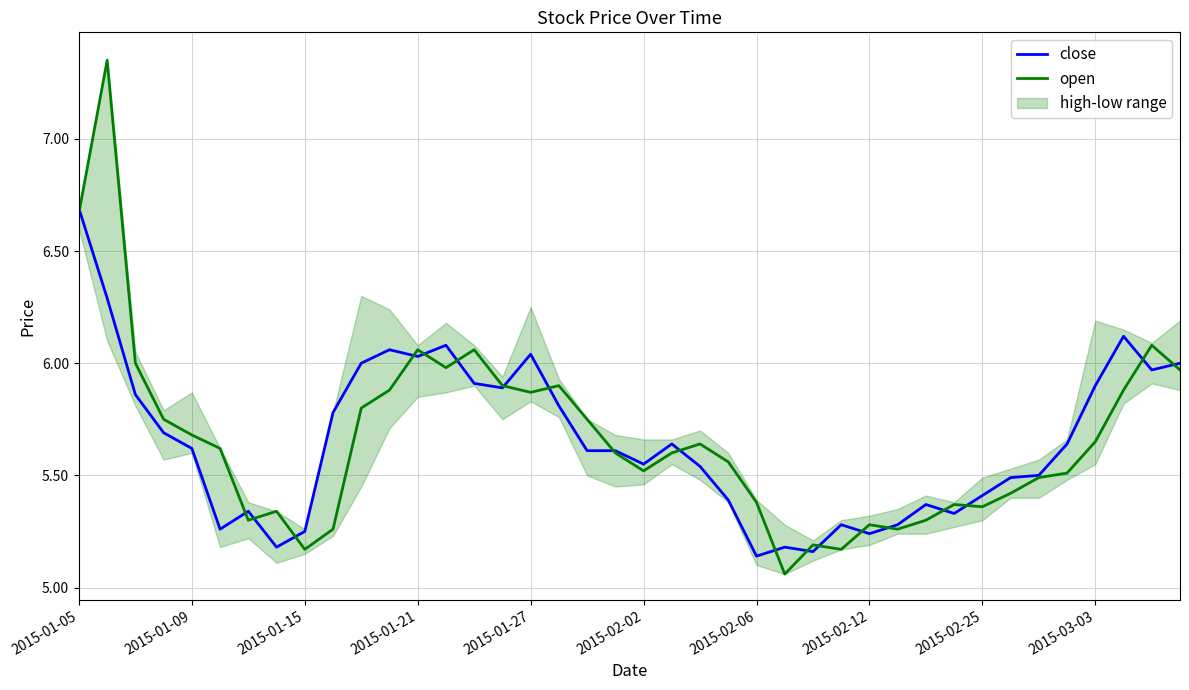

How many lines are shown in the chart?

2